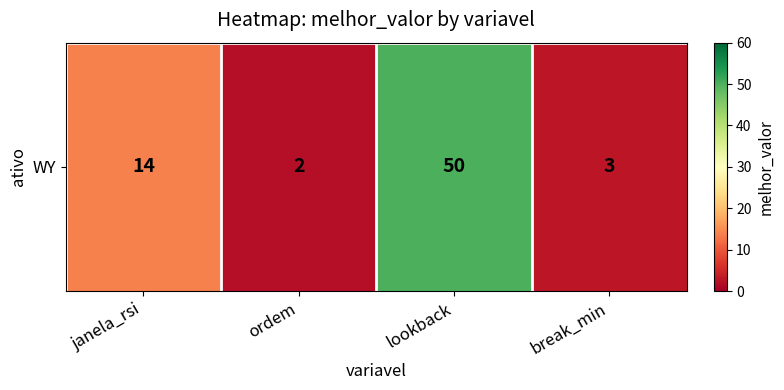

Read the value at lookback.

50